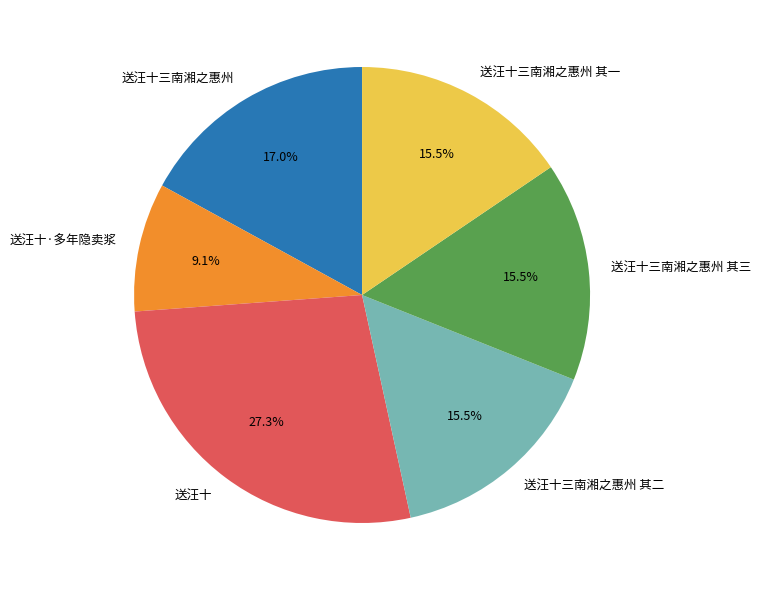

Is there a majority slice in this chart?

No